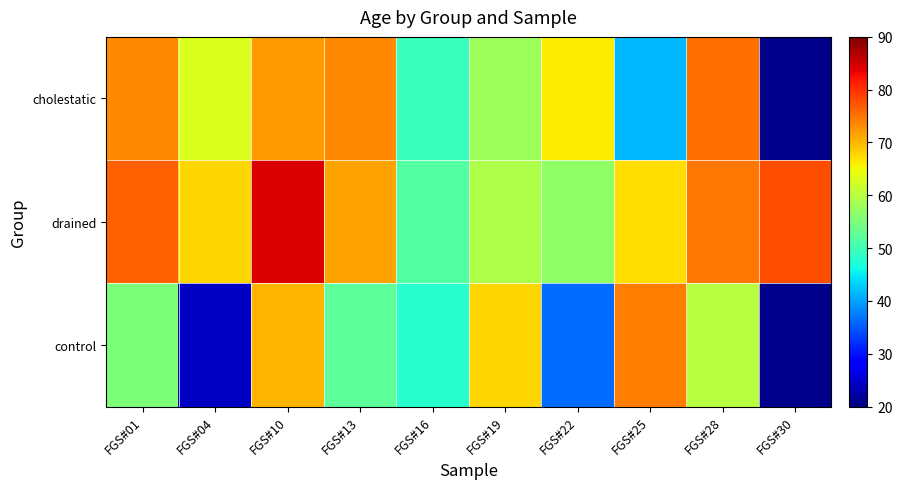

What is the spread (max minus min) of values at FGS#19?

9.8